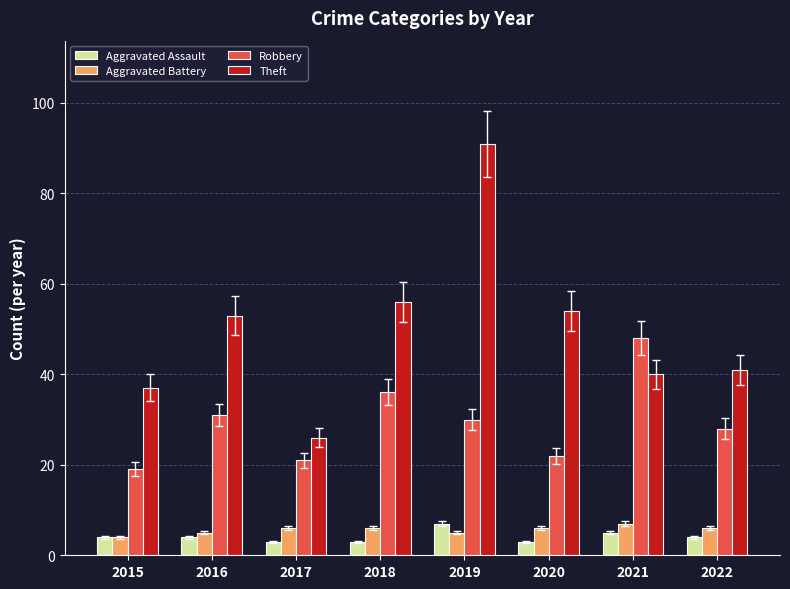

Which series has the widest spread of values?

Theft